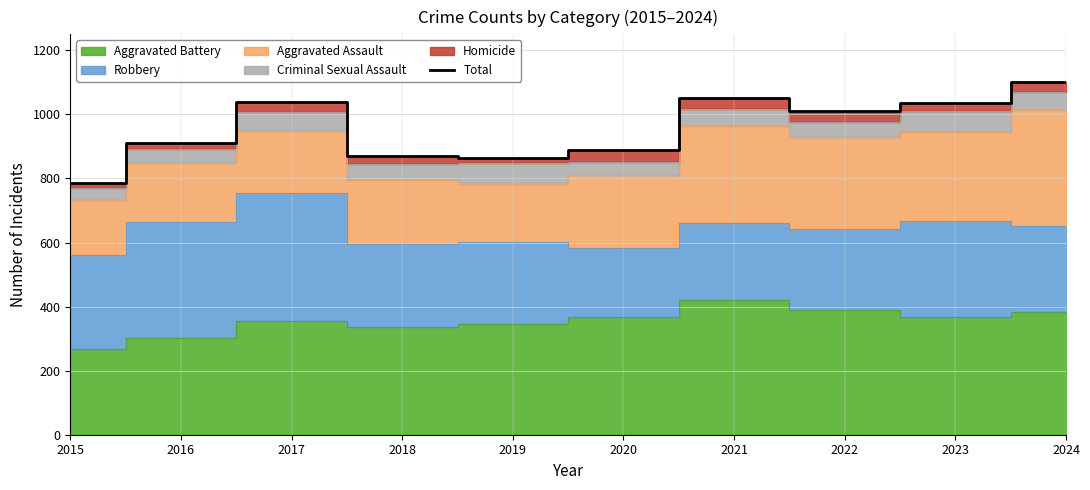

Reading left to right, list all the values displayed in this chart.

2015=786	2016=911	2017=1038	2018=869	2019=865	2020=889	2021=1050	2022=1010	2023=1035	2024=1102